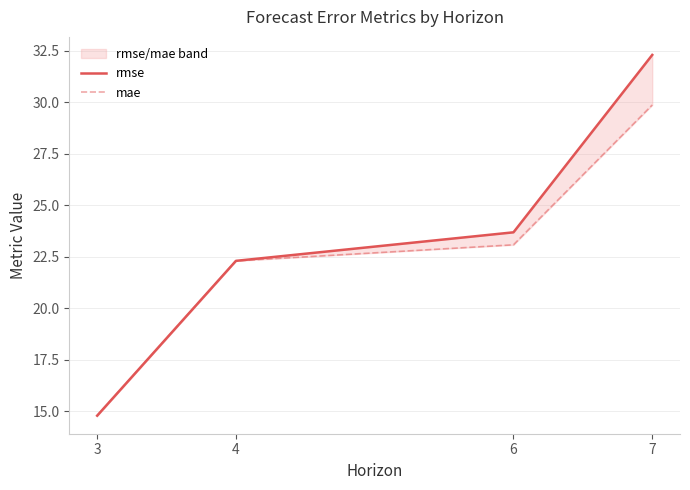

What is the value of the rmse point at the 3rd from the left?

23.7